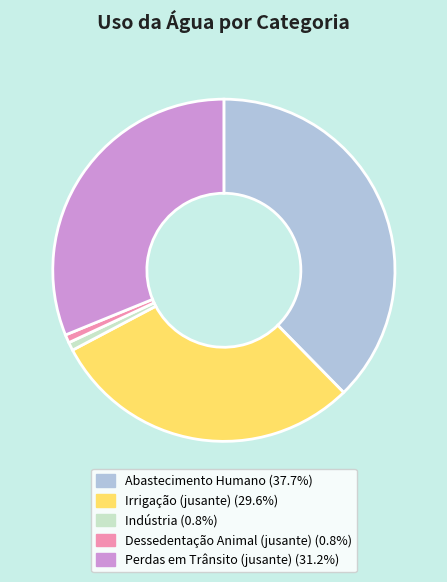

Is there a majority slice in this chart?

No